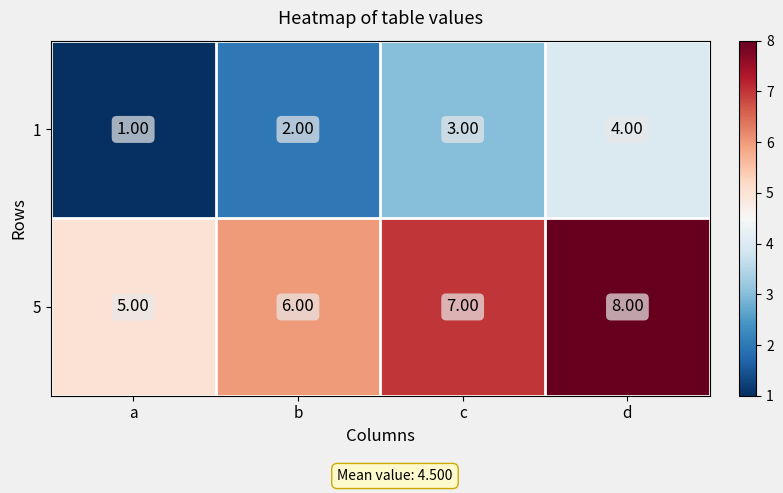

Which label corresponds to the largest value in the chart?

d